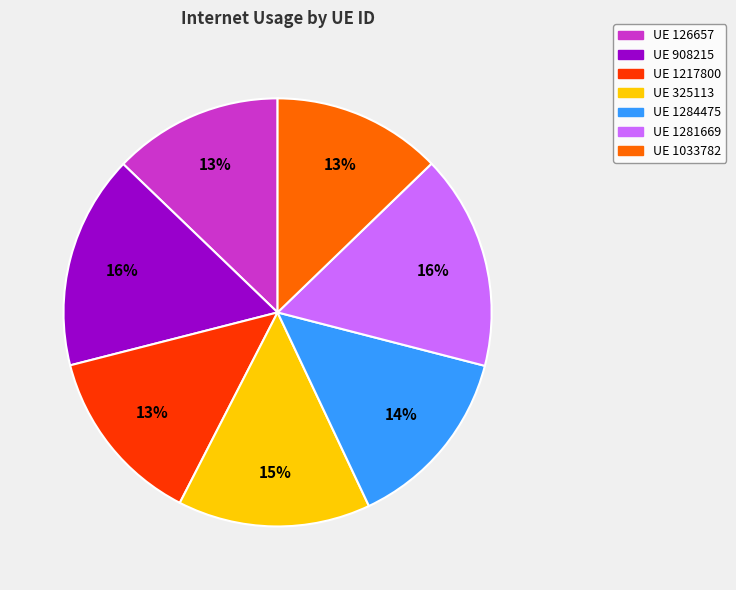

To the nearest percent, what is the difference between the largest and smallest slice percentages?

3%